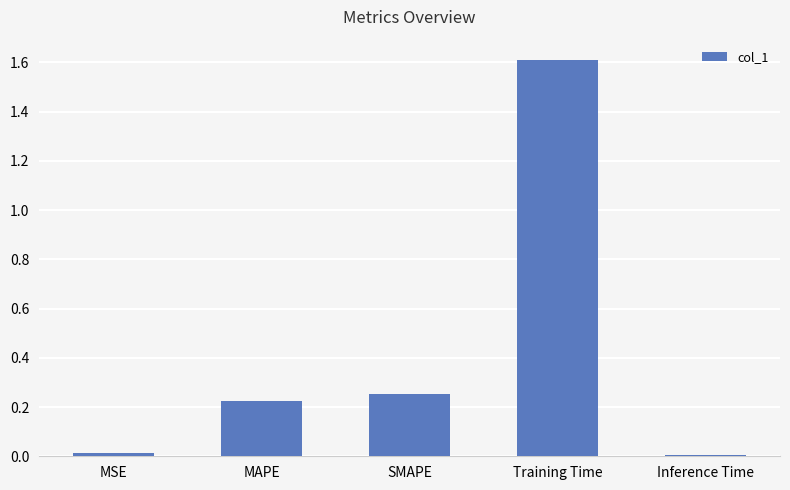

Which has a higher value, MSE or Training Time?

Training Time